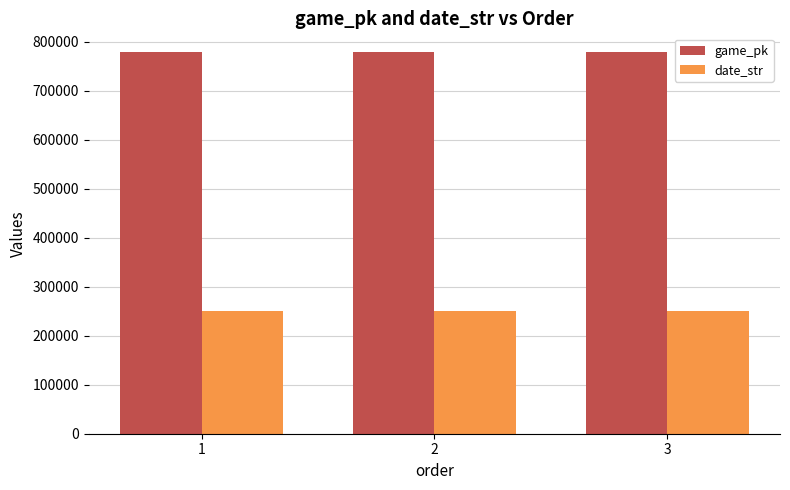

How many series are shown in this chart?

2